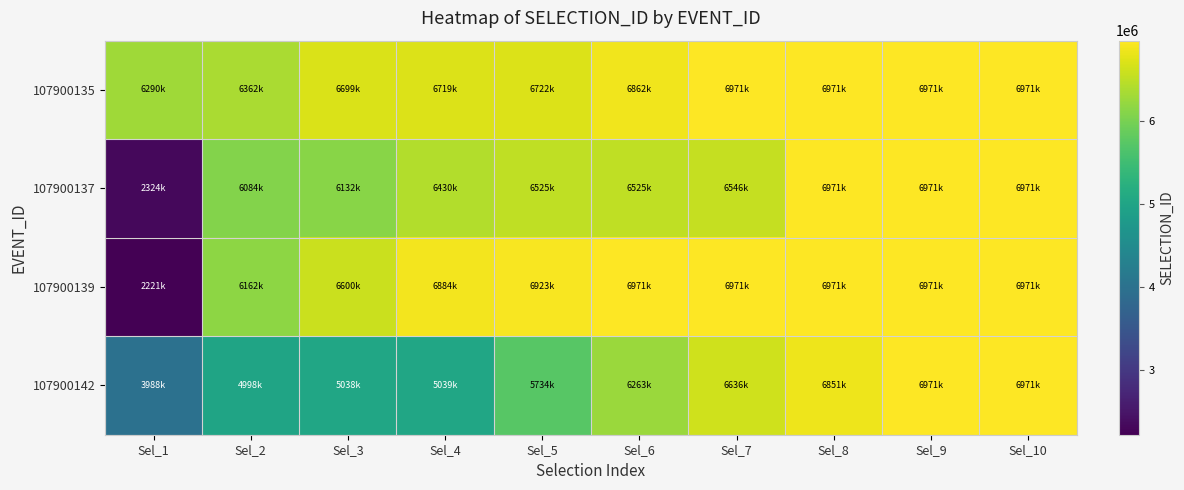

List the series in order of their peak value, highest first.

107900142, 107900139, 107900137, 107900135